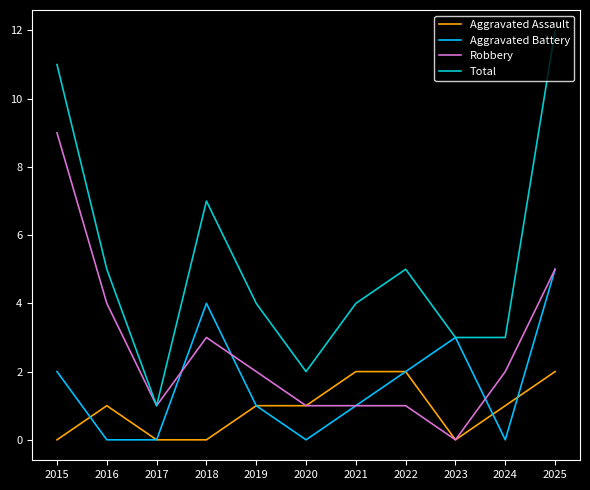

True or false: Total and Aggravated Assault intersect in this chart.

False